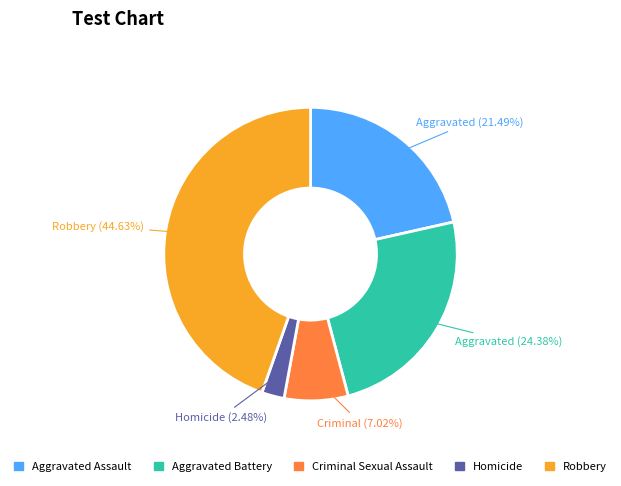

What percentage is the Criminal Sexual Assault slice, to the nearest percent?

7%